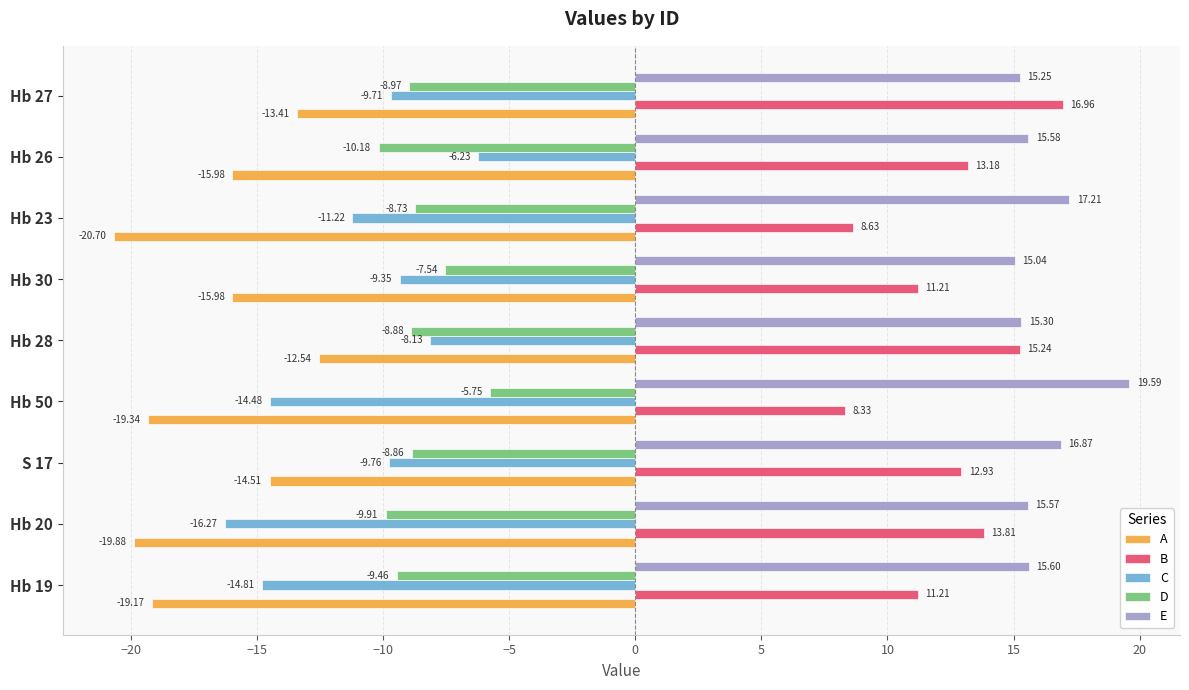

At Hb 19, list the series in order from largest to smallest.

E, B, D, C, A